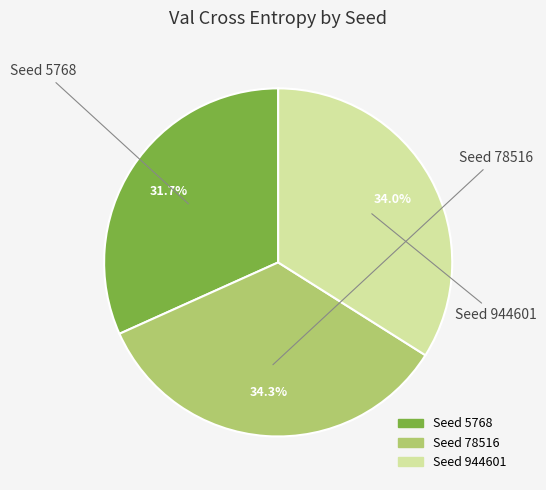

Is there a majority slice in this chart?

No